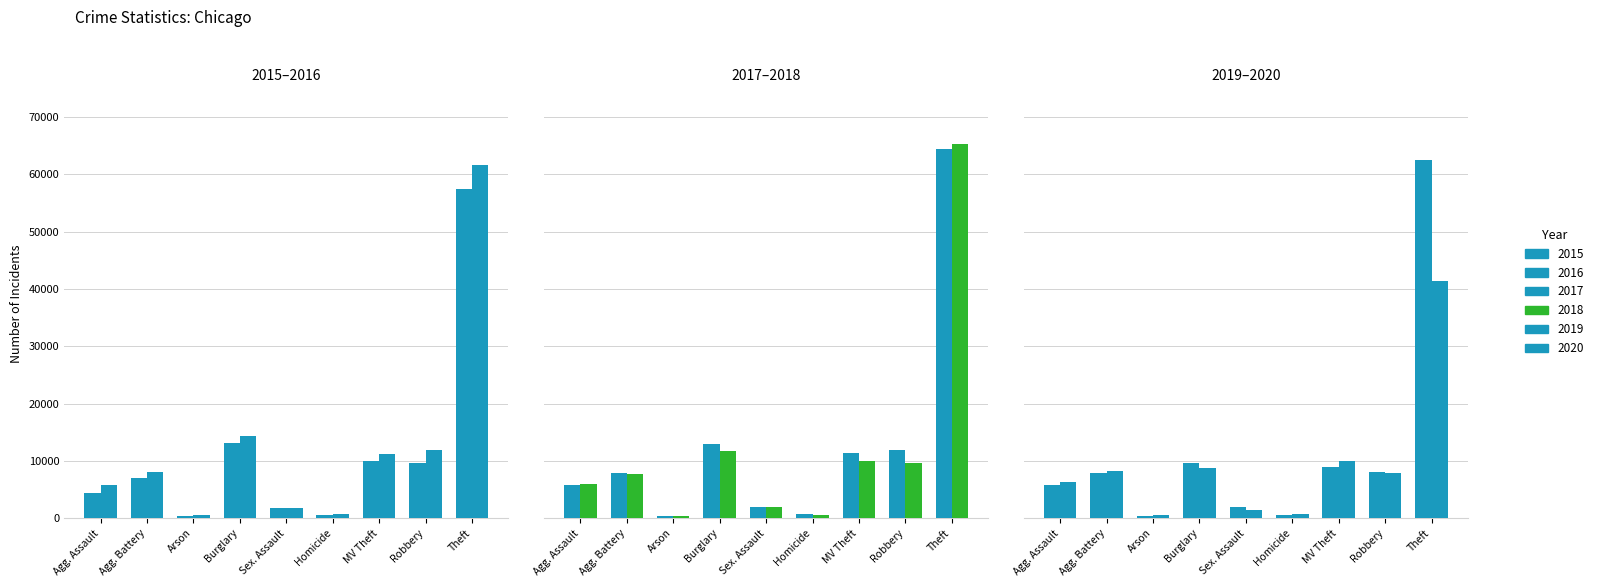

What is the sum of all 2015 values?

104390